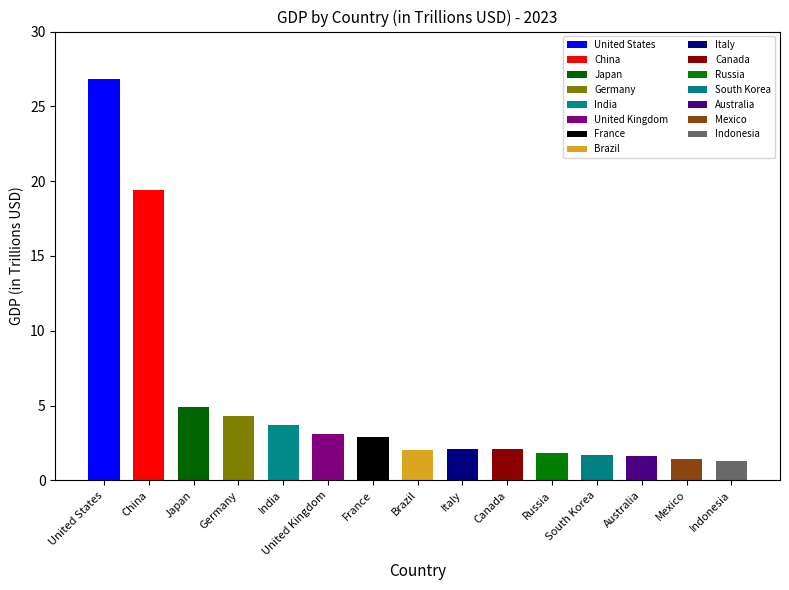

What is the difference between the second highest and minimum values?

18.1